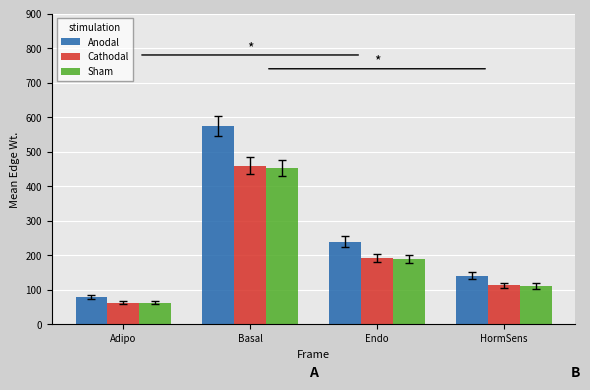

How many bars are there in each group?

3